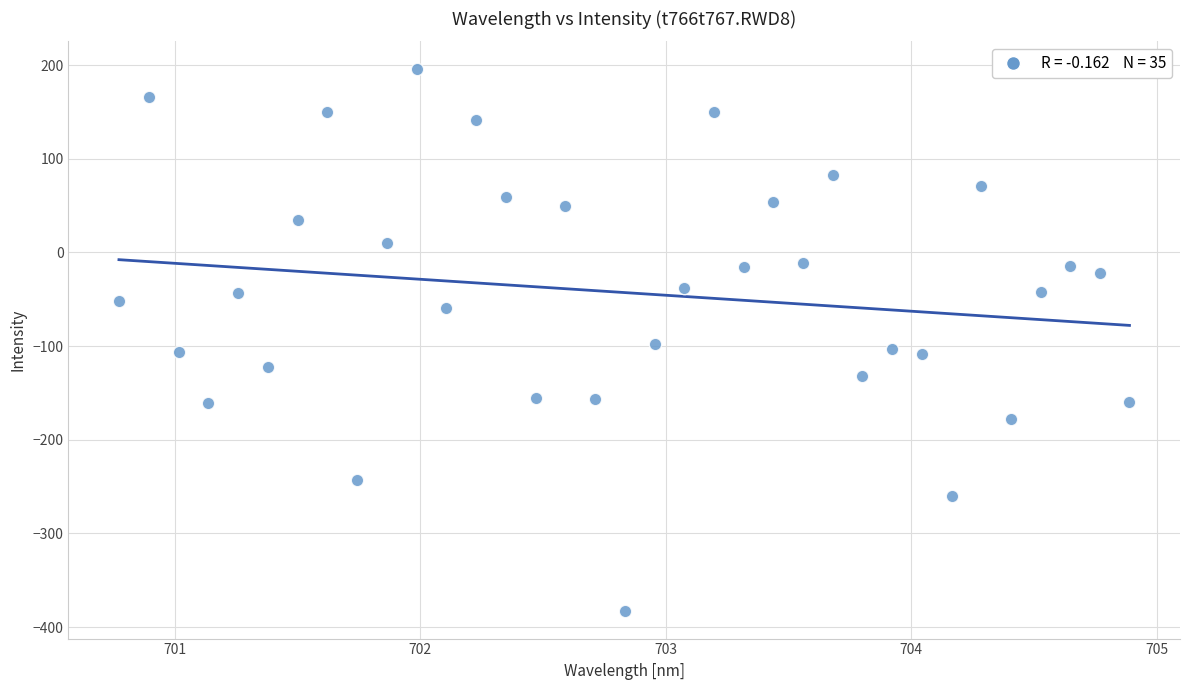

What is the range of Y values (max minus min)?

579.6